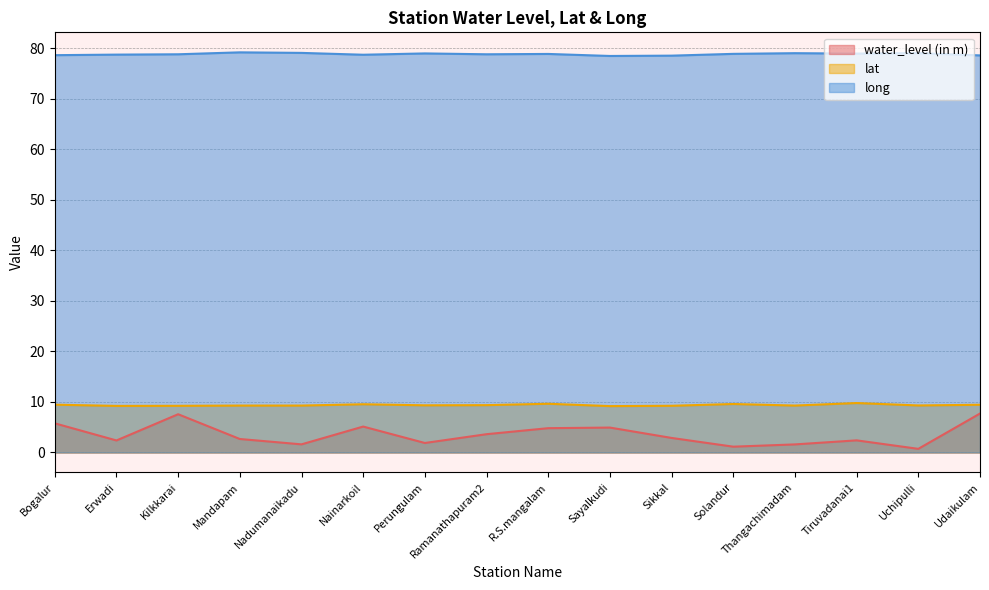

Which category has the lowest value in the water_level (in m) series?

Uchipulli